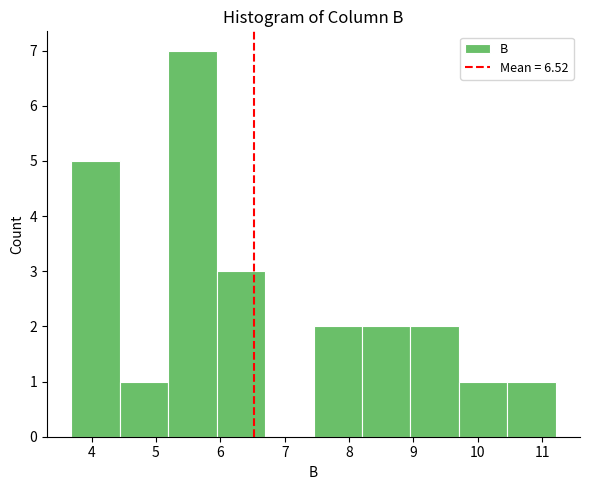

Reading left to right, transcribe this chart: for each bar, give the range it covers on the x-axis and its height. Neither the bar edges nor the heights are printed on the chart, so give them approximately, as read against the axes.

3.7 to 4.4: 5
4.4 to 5.2: 1
5.2 to 5.9: 7
5.9 to 6.7: 3
6.7 to 7.4: 0
7.4 to 8.2: 2
8.2 to 9.0: 2
9.0 to 9.7: 2
9.7 to 10.5: 1
10.5 to 11.2: 1